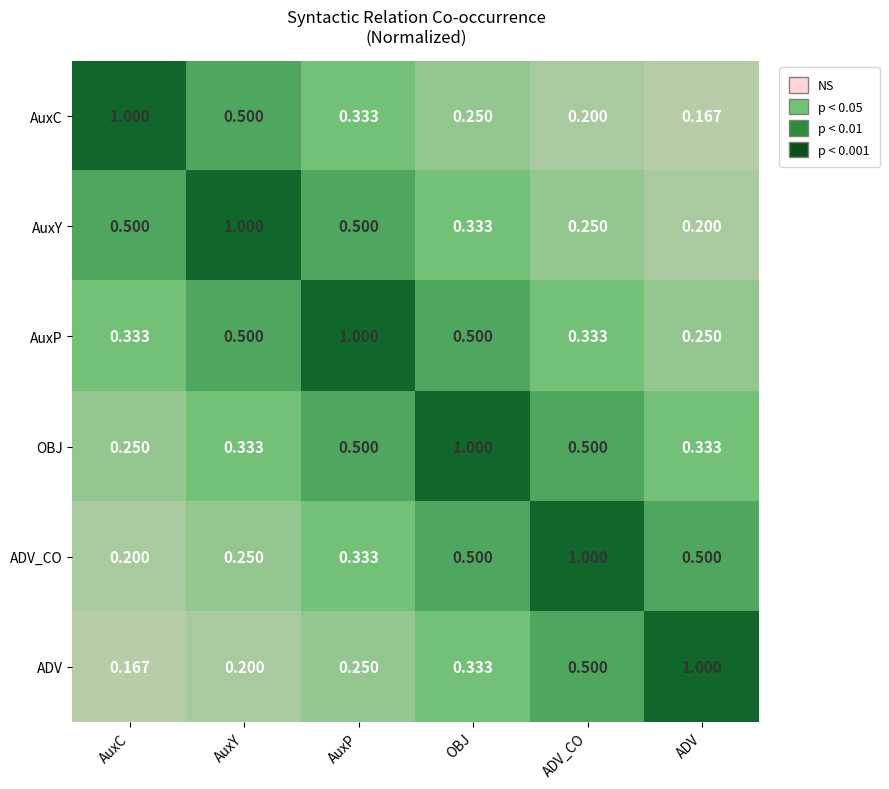

Is the value of AuxY at ADV_CO greater than the value of ADV_CO at AuxC?

Yes